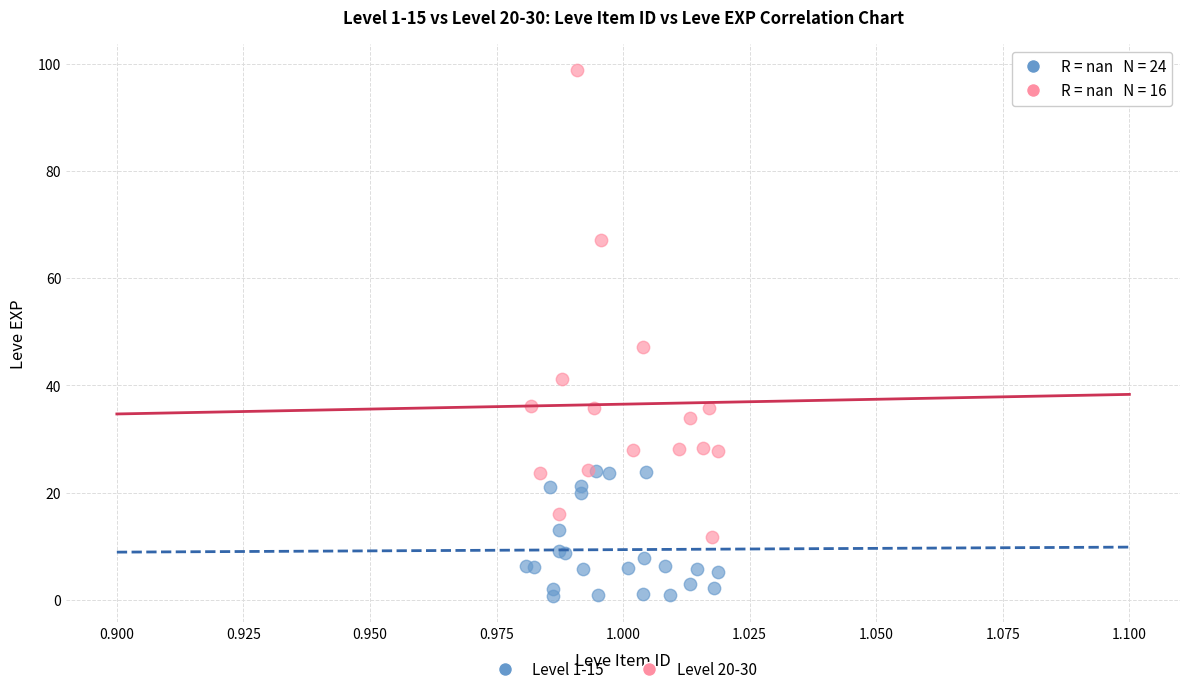

Which series has the largest Y range (max minus min)?

Level 20-30